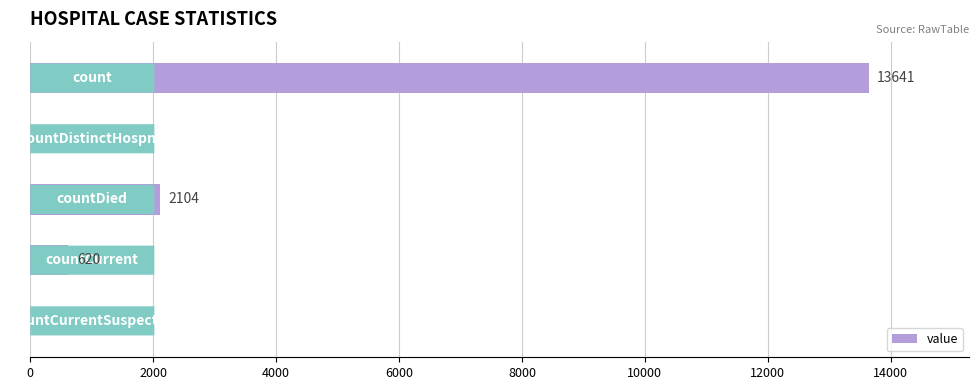

What is the maximum value shown in the chart?

13641